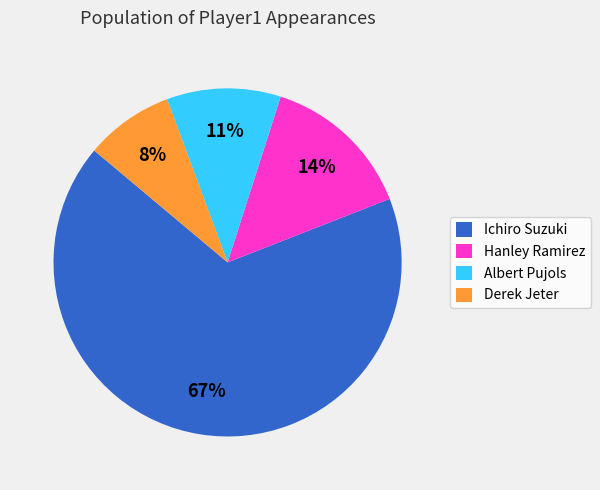

Approximately how many times larger is the value at Derek Jeter compared to Hanley Ramirez?

0.6